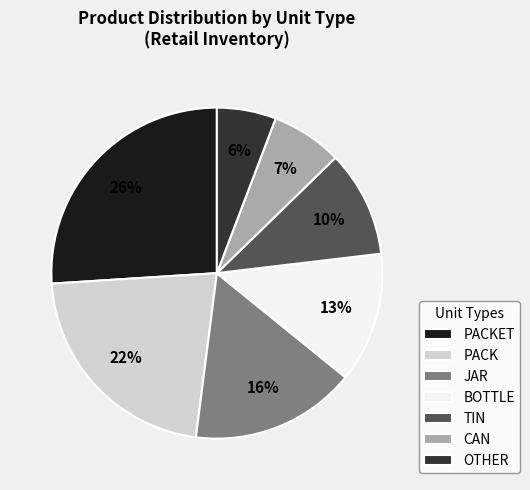

To the nearest percent, what is the average slice percentage?

14%